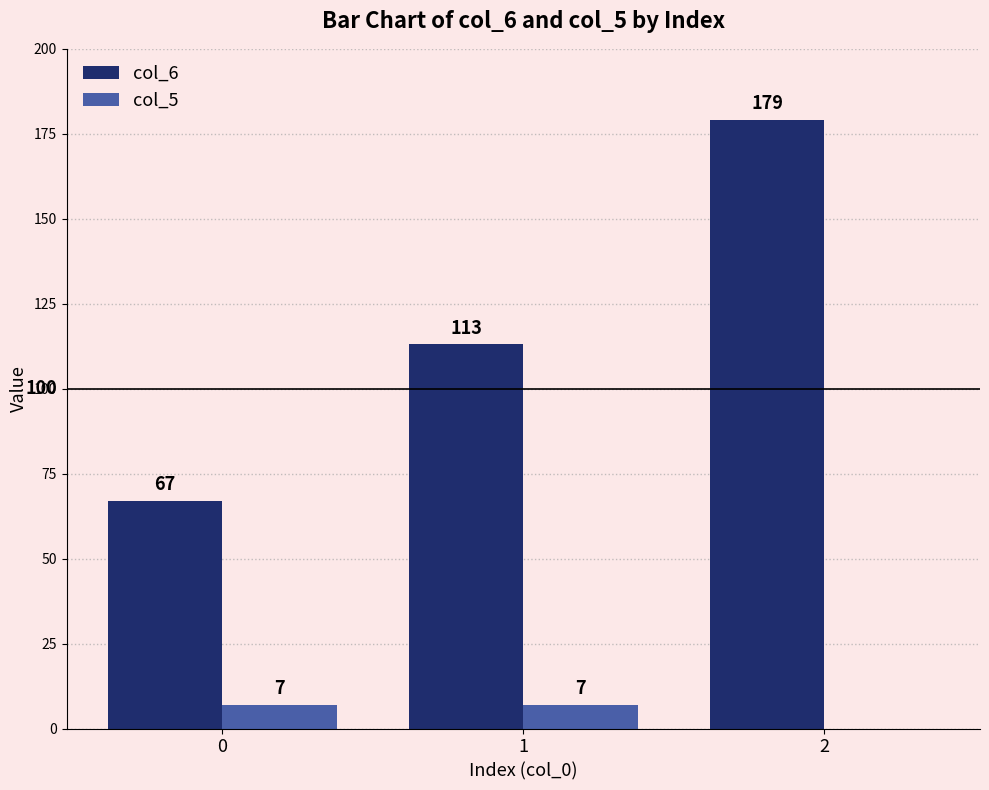

True or false: col_6 has a value of 179 at 2.

True